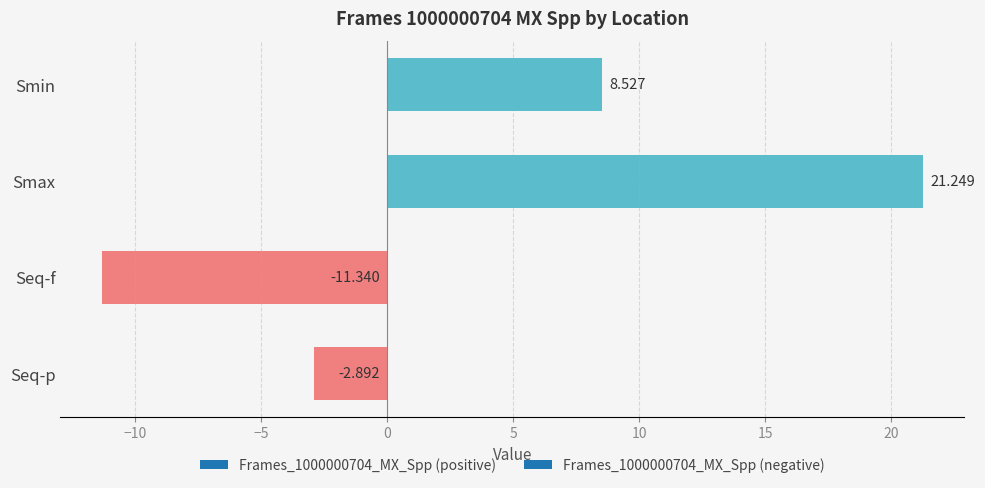

At which category does the chart reach its minimum across all series?

Seq-f